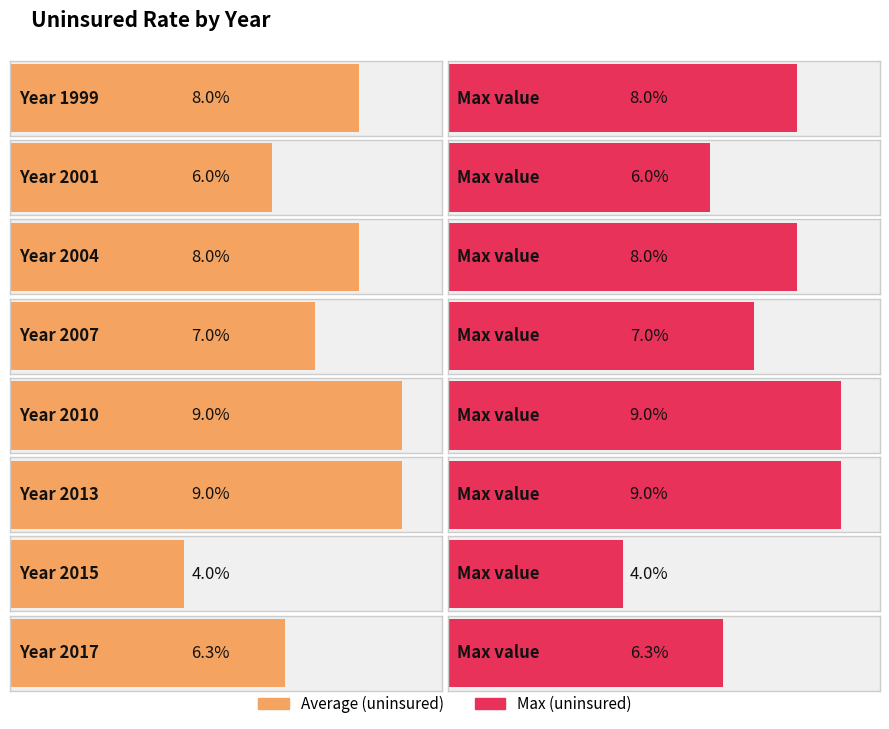

Where is the data nearest to the value 0?

2015